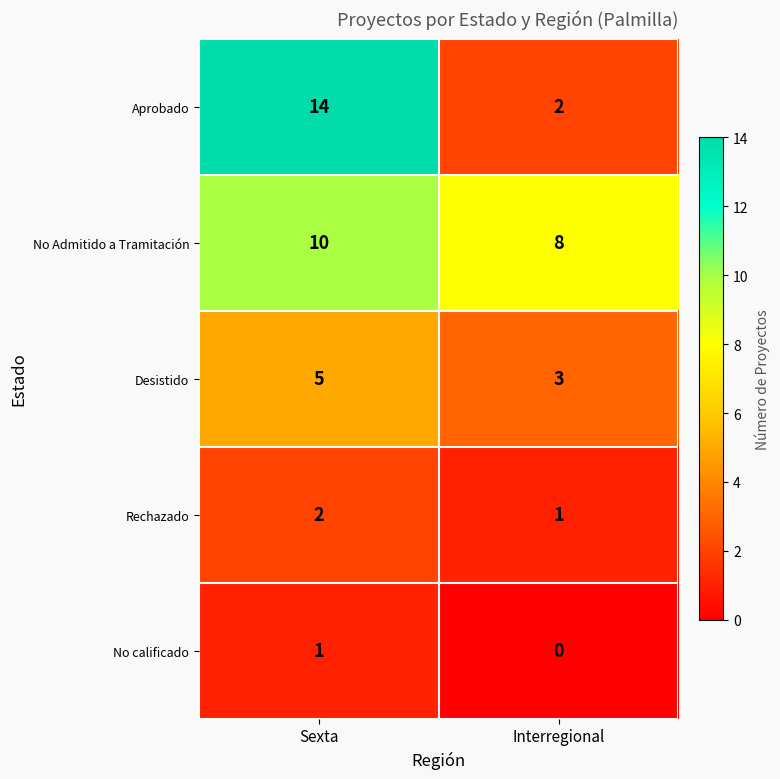

Which series changed the most between Sexta and Interregional?

Aprobado